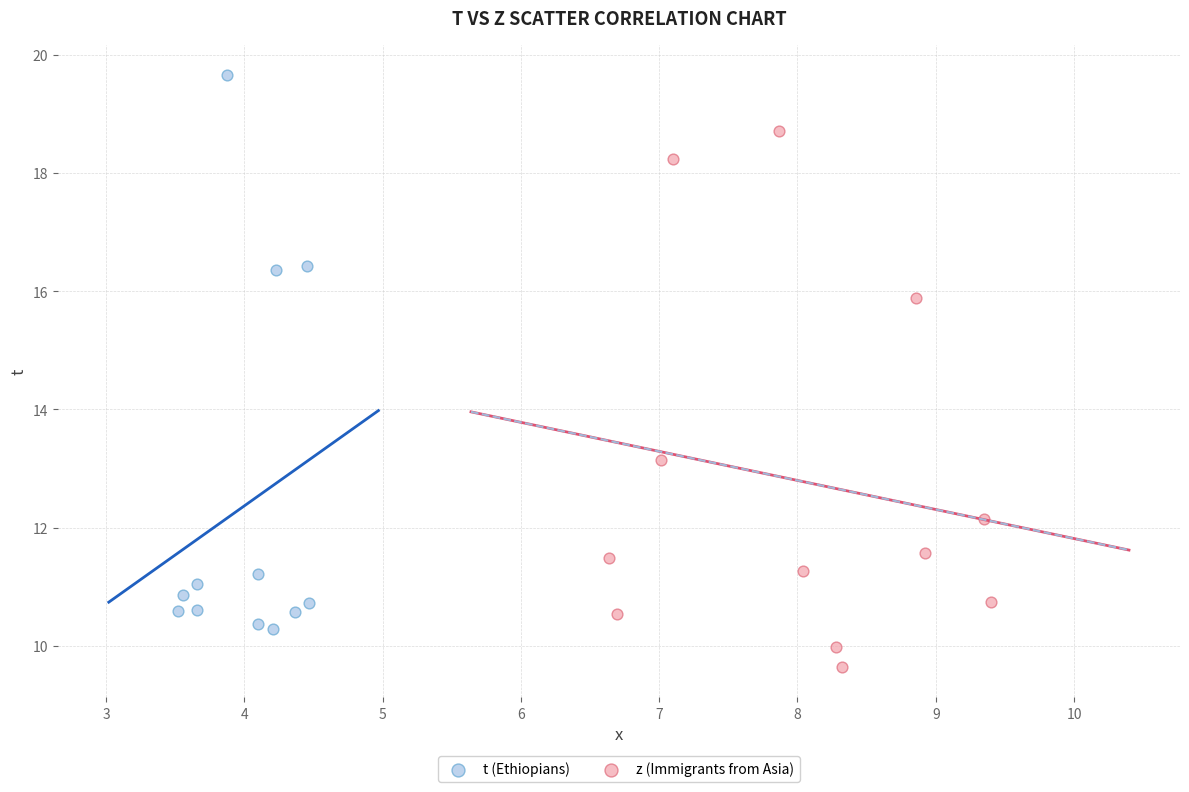

Which series reaches the maximum Y coordinate?

t (Ethiopians)